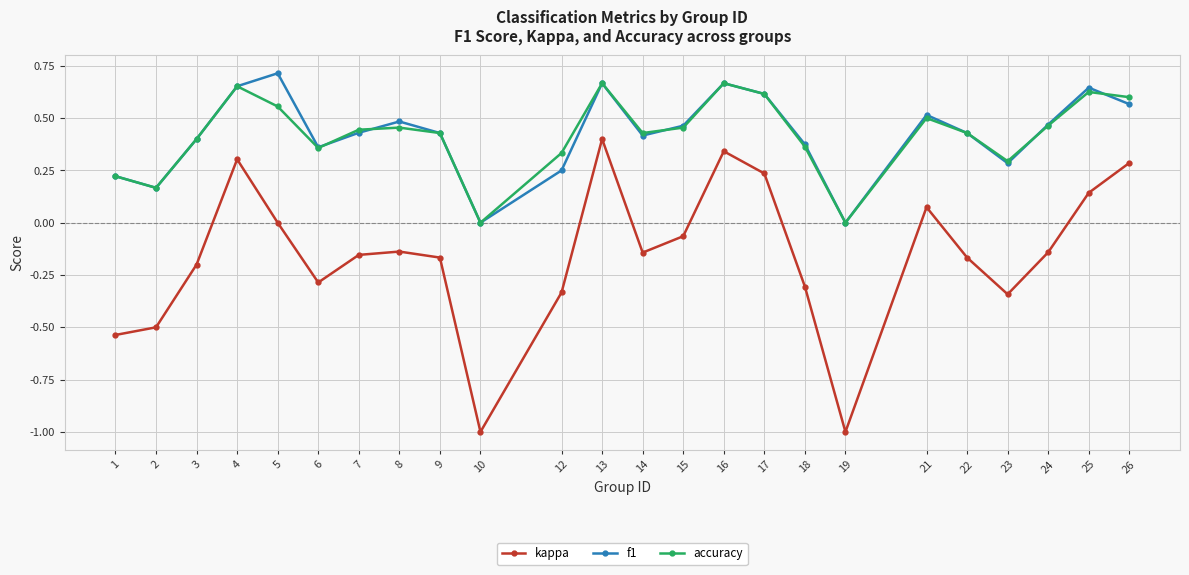

At which category does the chart reach its peak across all series?

5